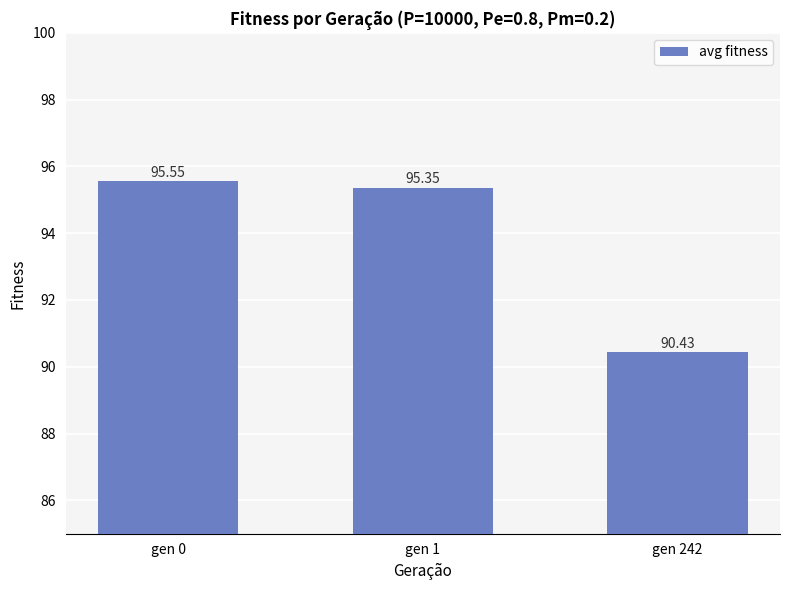

What is the sum of the values at gen 0 and gen 242?

186.0